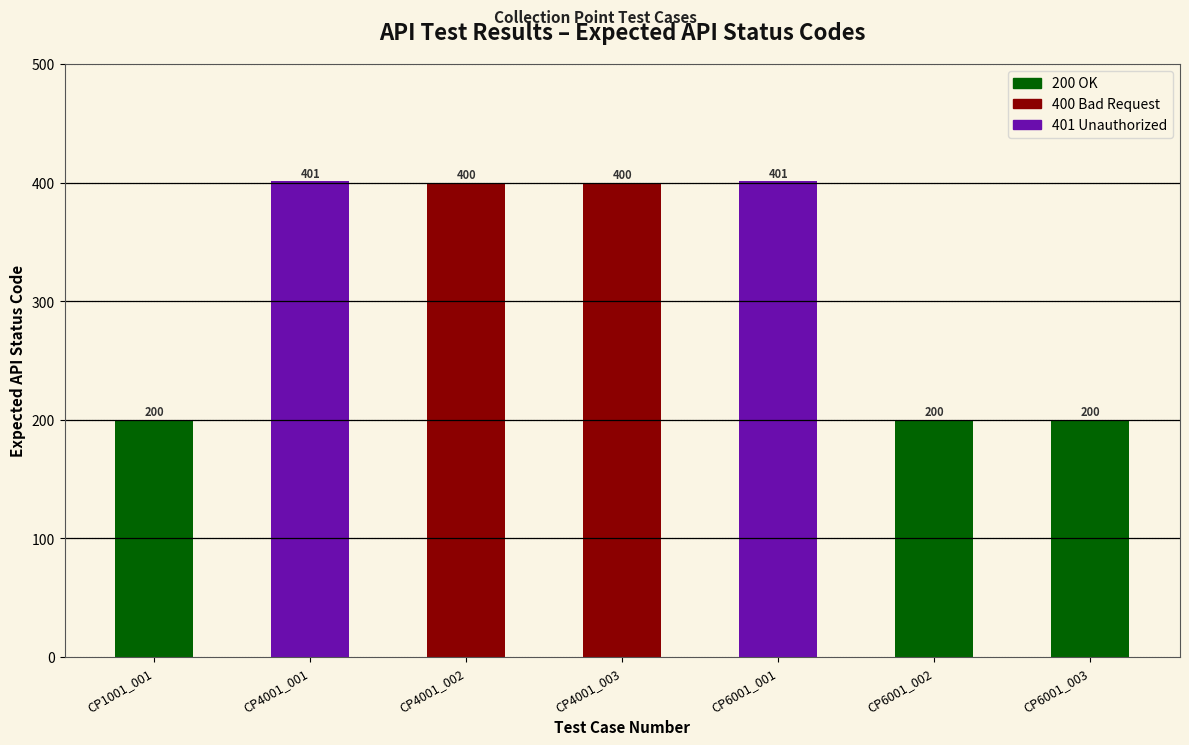

How many data points are less than 400?

3